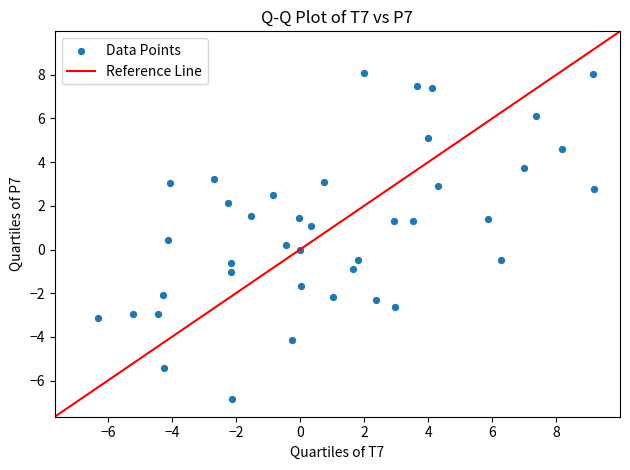

What is the range of X values (max minus min)?

15.5